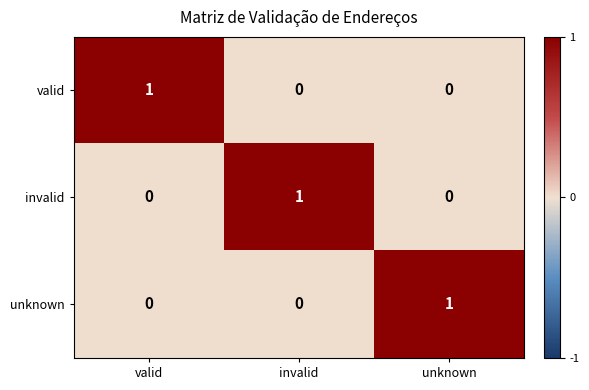

Reading left to right, extract all data points from this chart.

valid: valid=1	invalid=0	unknown=0
invalid: valid=0	invalid=1	unknown=0
unknown: valid=0	invalid=0	unknown=1